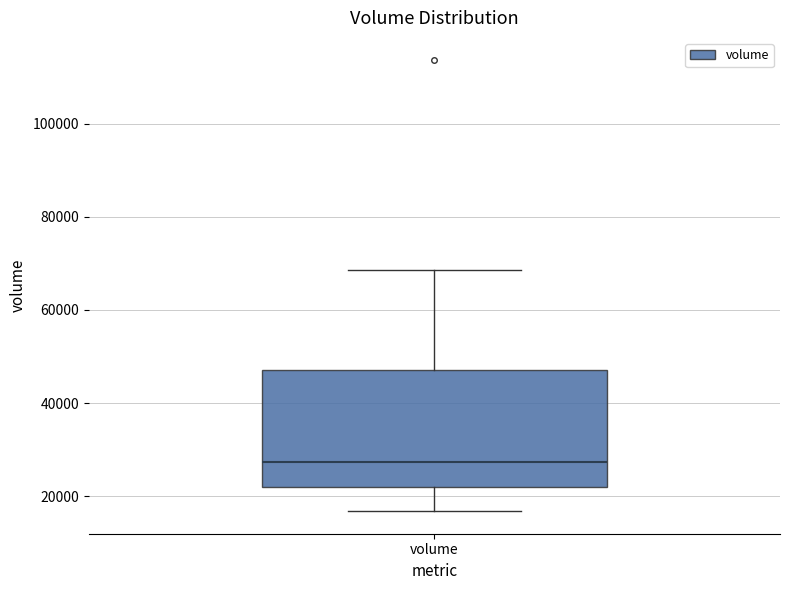

Where does the lower whisker of the box for volume end on the y-axis? The values are not printed on the chart, so give them approximately, as read against the axis.

16000